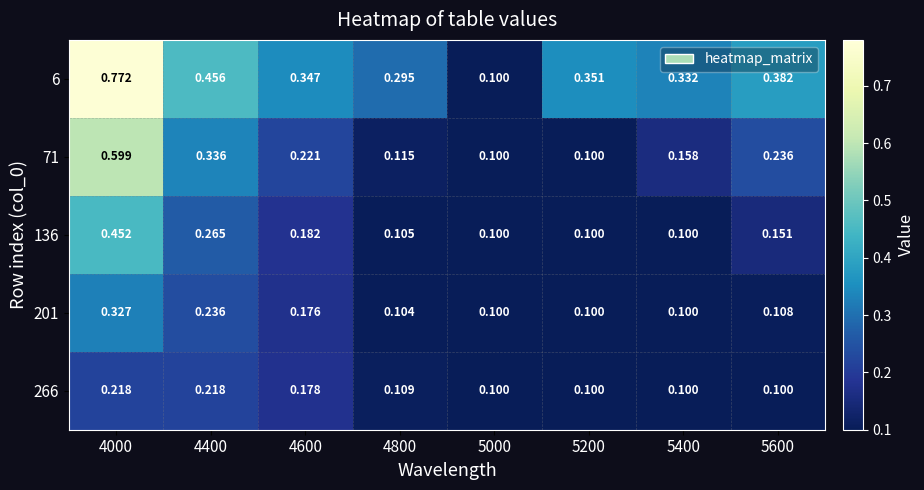

Is the value of 266 at 4800 greater than the value of 136 at 5400?

Yes